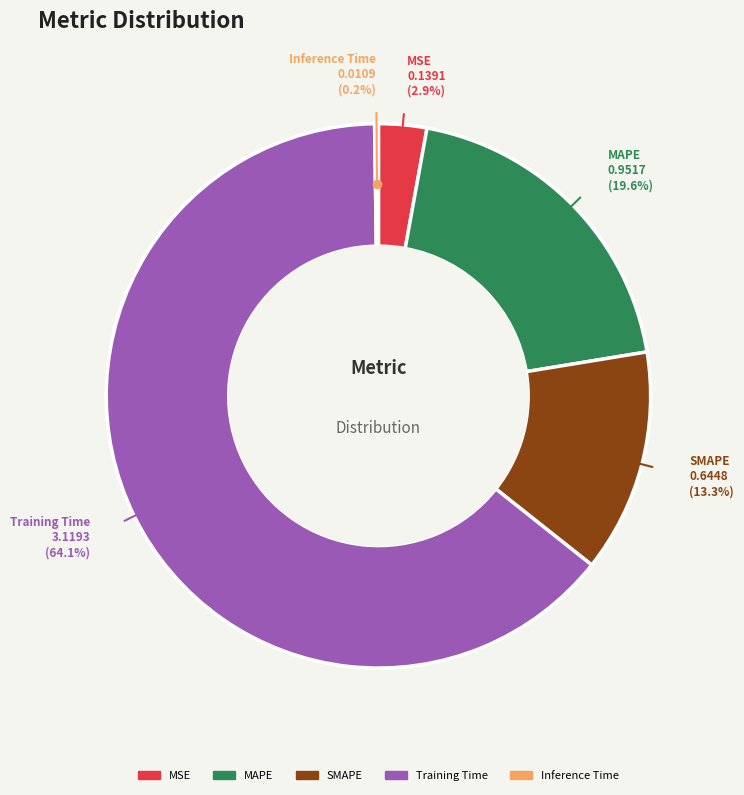

To the nearest percent, what portion does MSE represent?

3%